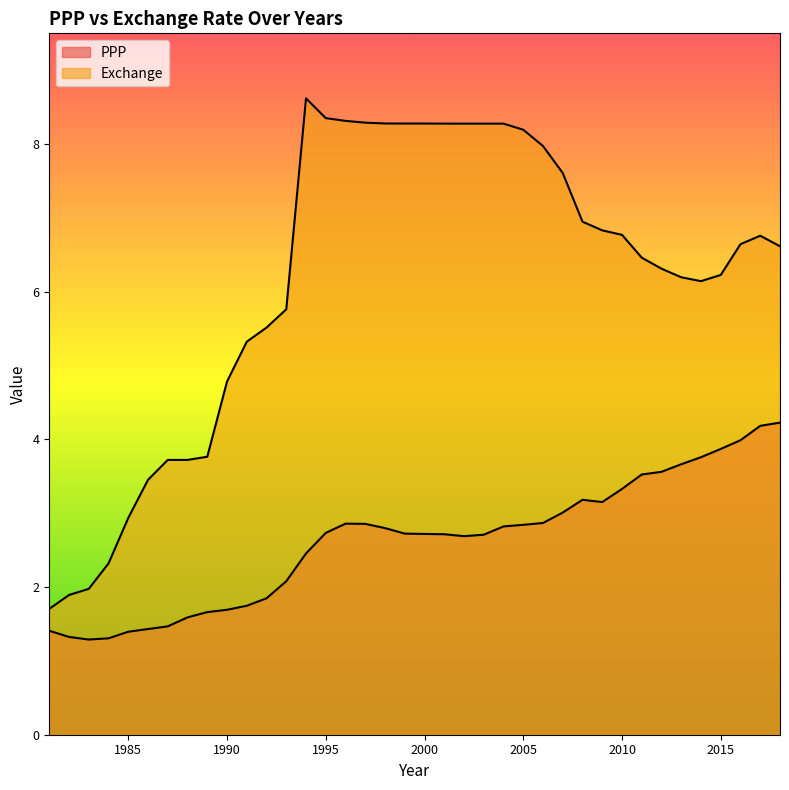

Does the chart display data point markers on the line(s)?

No